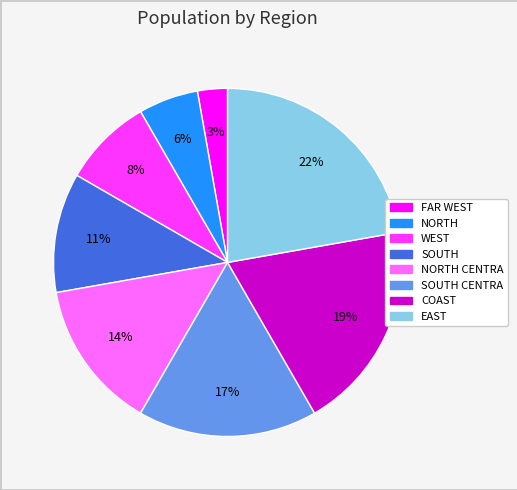

Is there any slice that represents more than half of the pie?

No